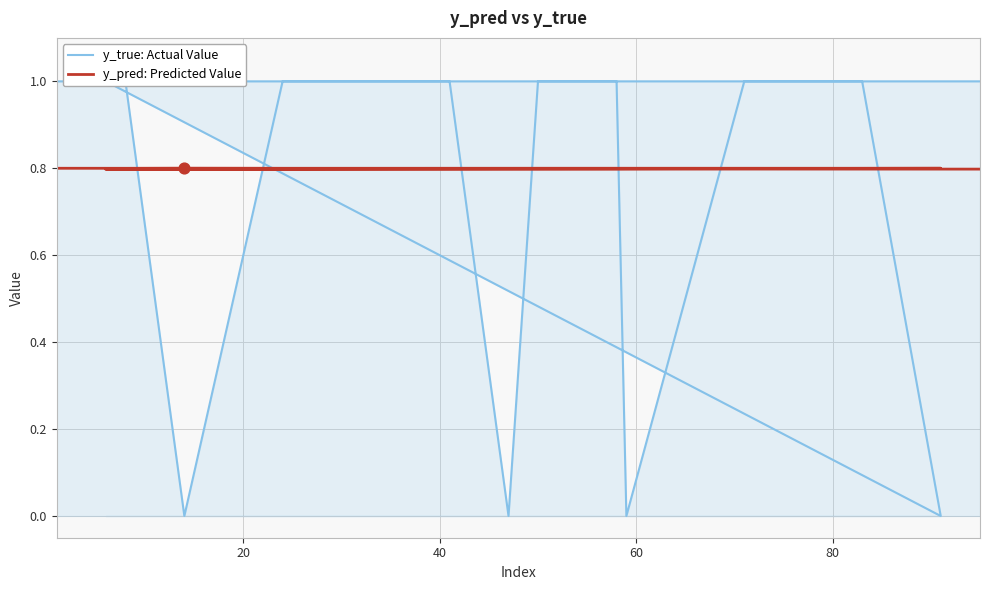

Is the value of y_pred: Predicted Value at 6 greater than the value of y_true: Actual Value at 14?

Yes